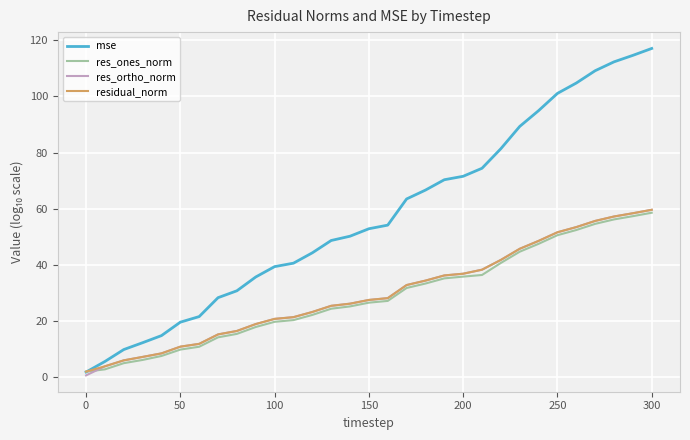

Which series has the largest total across all categories?

mse